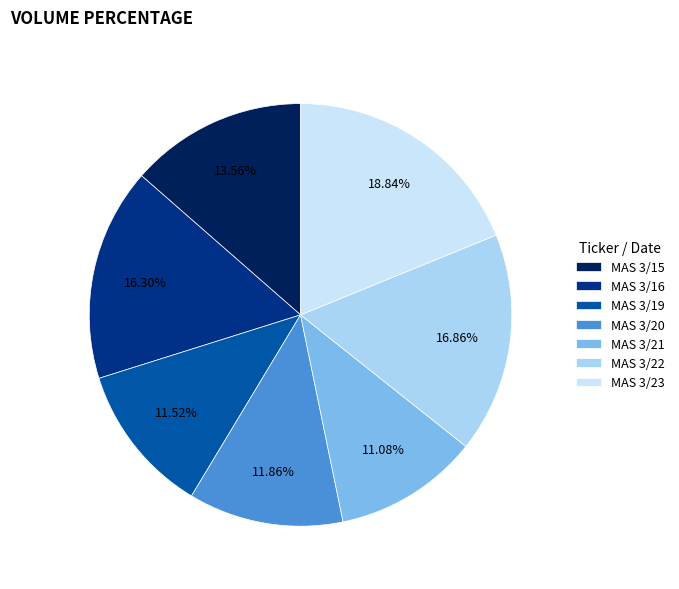

Between MAS 3/21 and MAS 3/15, which is larger?

MAS 3/15